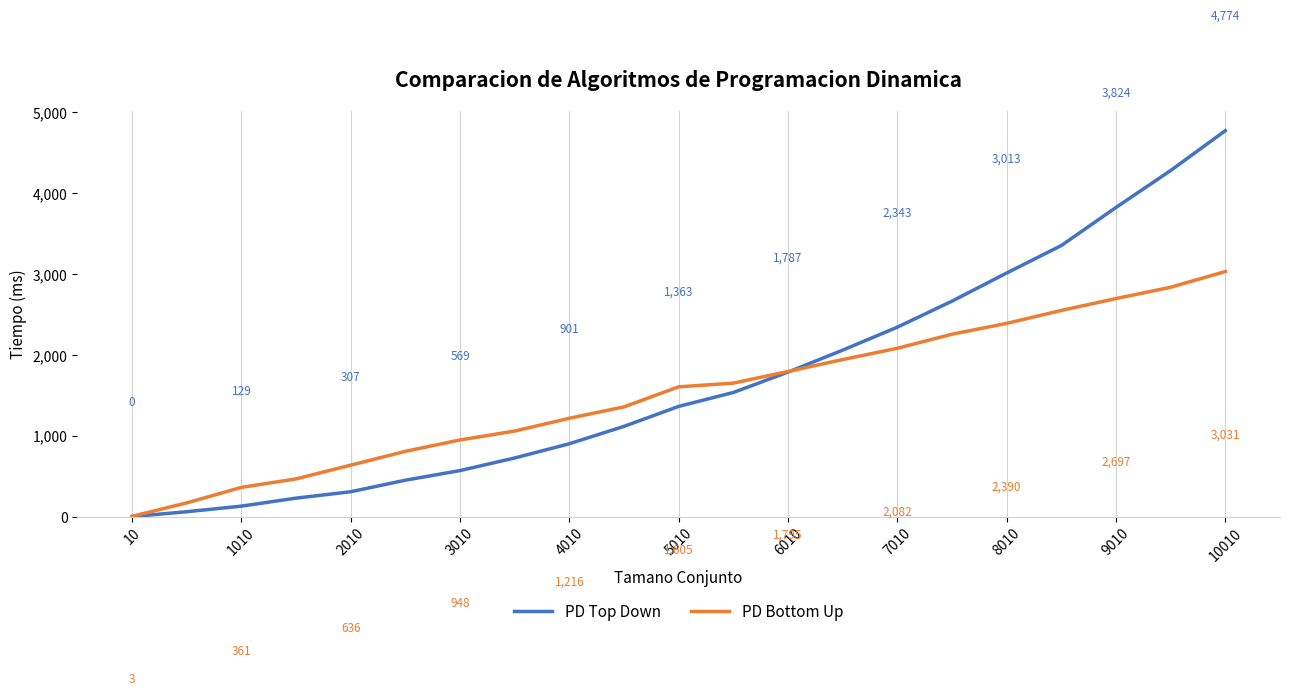

Which series has the widest spread of values?

PD Top Down